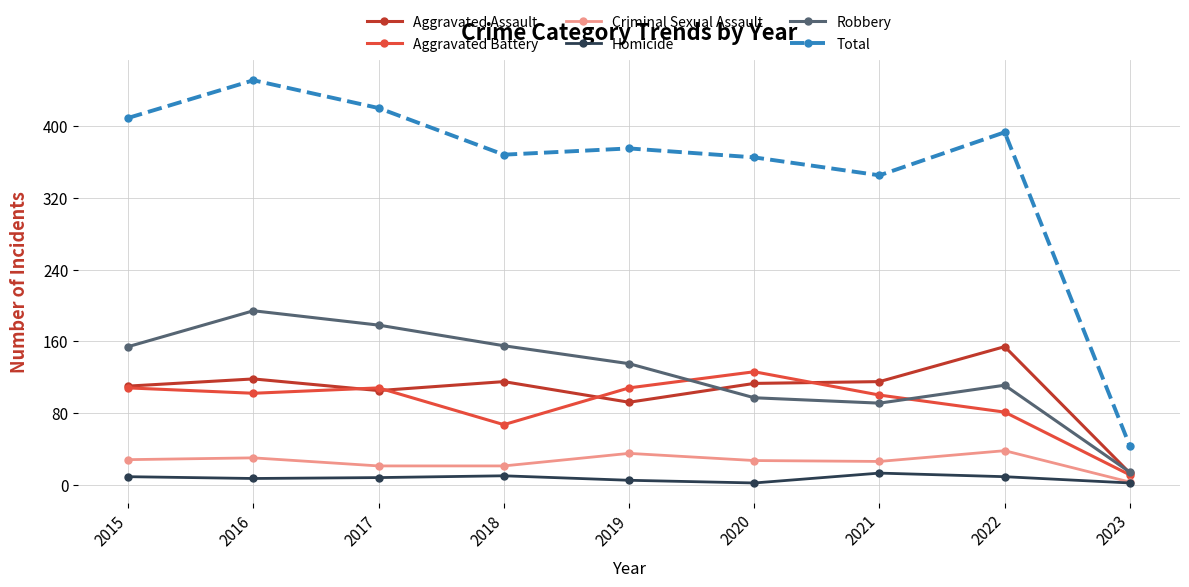

In Criminal Sexual Assault, how many points are higher than both neighbors (excluding endpoints)?

3